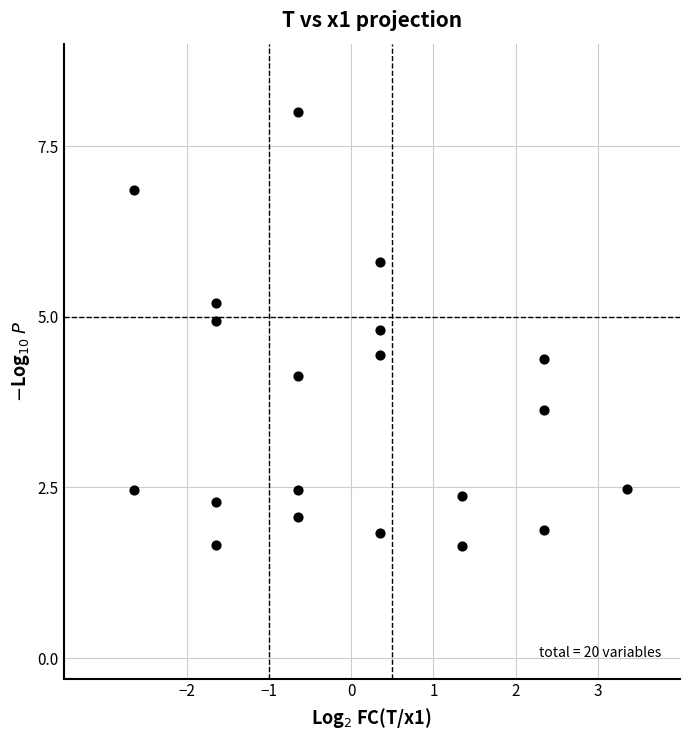

What is the range of X values (max minus min)?

6.0